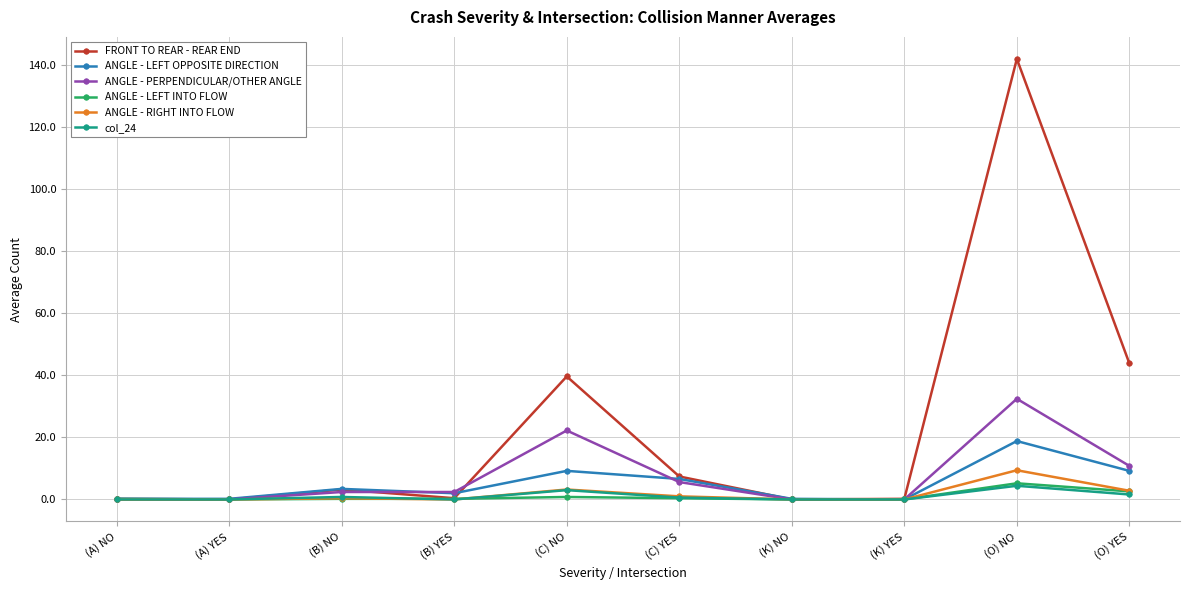

Which series has the largest range (max minus min)?

FRONT TO REAR - REAR END